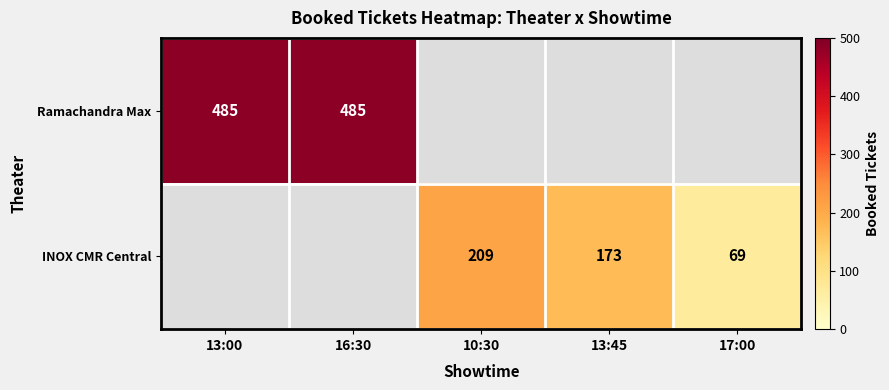

The INOX CMR Central series shows 173 at 13:45. True or false?

True